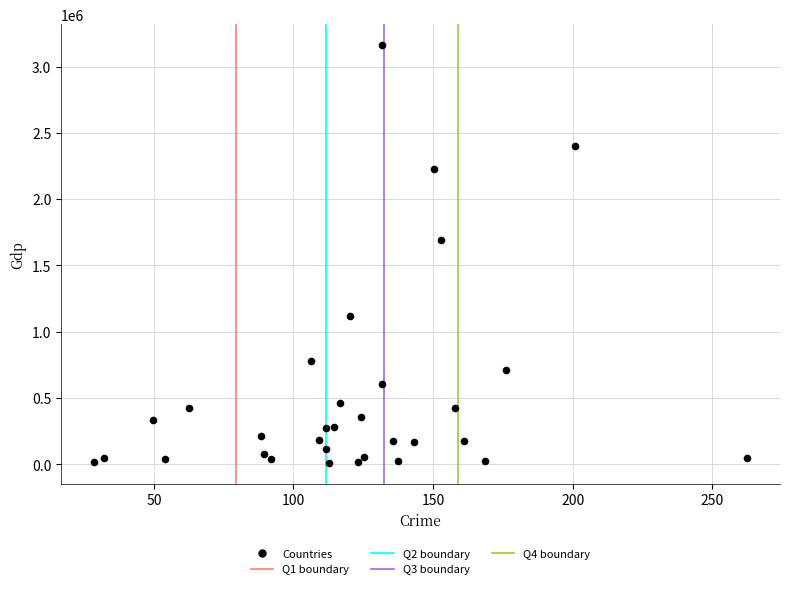

What Y value in the scatter plot is closest to 1585047?

1689824.0